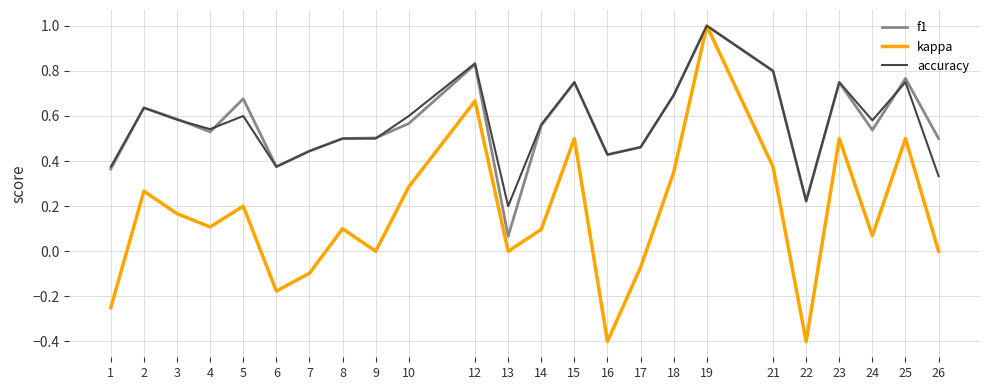

At 5, list the series in order from smallest to largest.

kappa, accuracy, f1